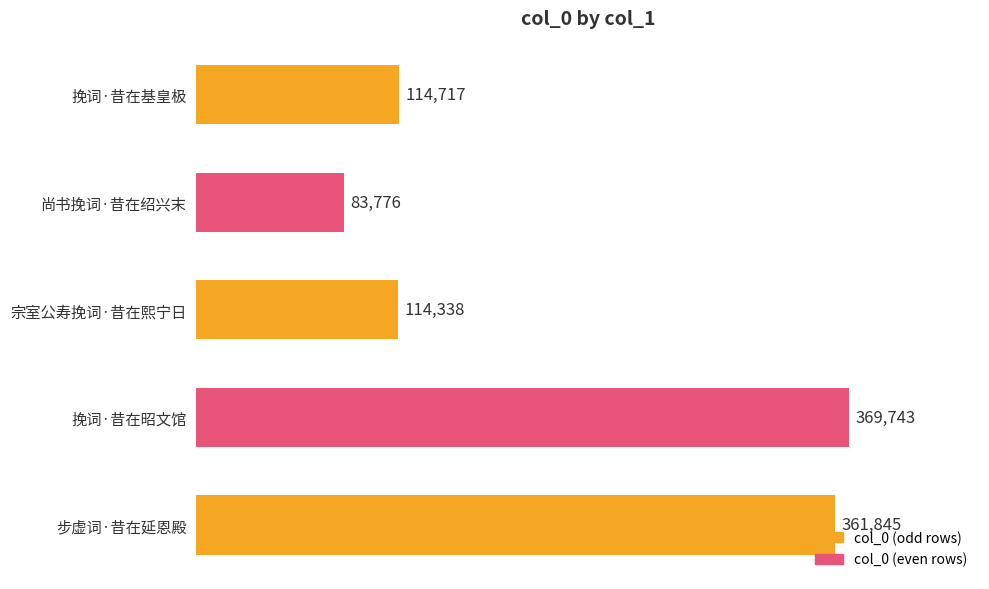

Are the bars horizontal?

Yes